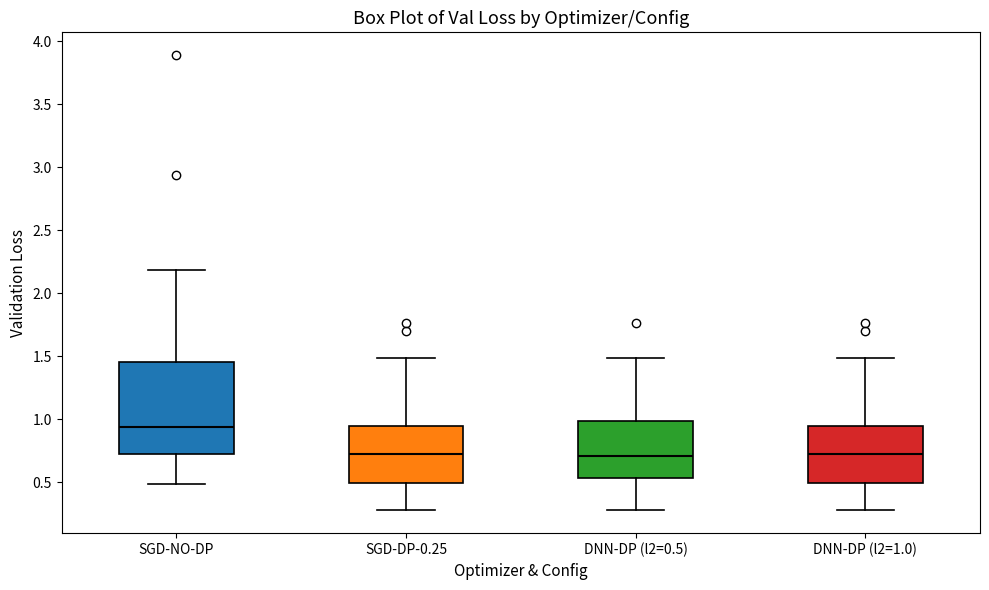

Which box has the highest median line?

SGD-NO-DP